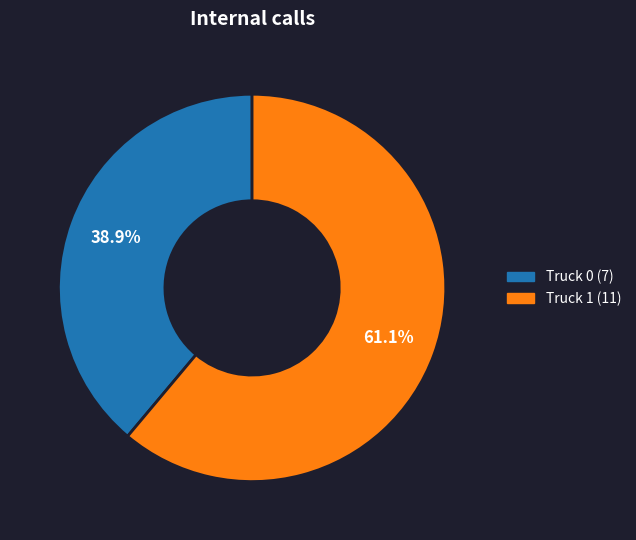

To the nearest percent, what is the difference between the Truck 1 and Truck 0 slice percentages?

22%